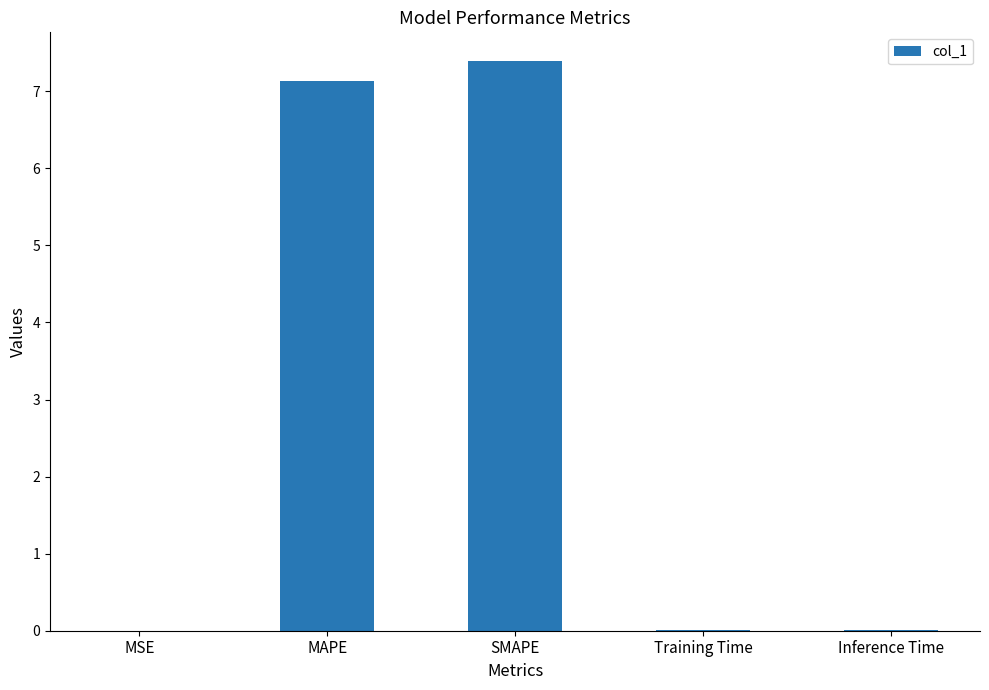

What is the greatest value displayed?

7.4